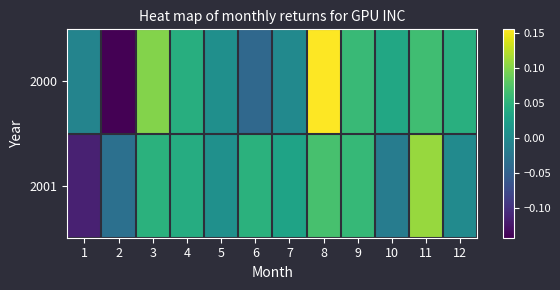

Reading left to right, what are all the values shown in this chart?

2000: 1=-0.0	2=-0.1	3=0.1	4=0.0	5=0.0	6=-0.0	7=-0.0	8=0.2	9=0.1	10=0.0	11=0.1	12=0.0
2001: 1=-0.1	2=-0.0	3=0.0	4=0.0	5=0.0	6=0.0	7=0.0	8=0.1	9=0.1	10=-0.0	11=0.1	12=0.0